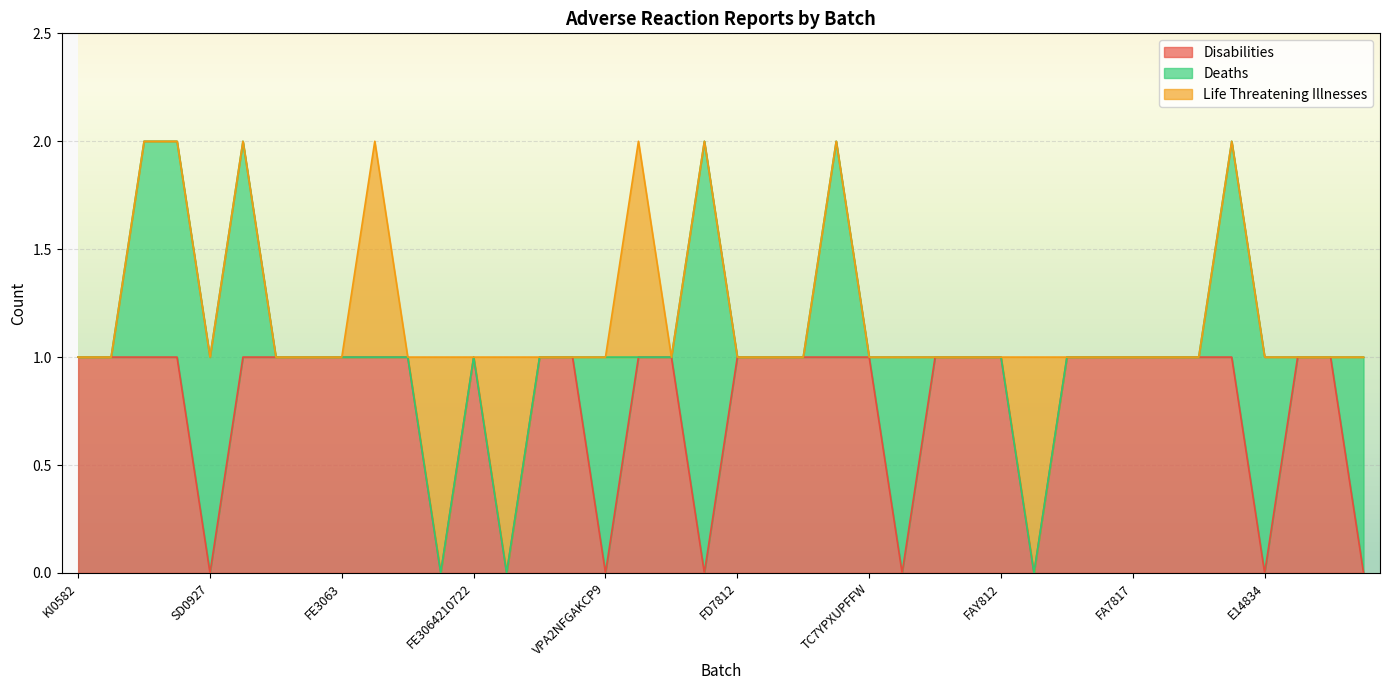

What is the maximum value for Deaths?

2